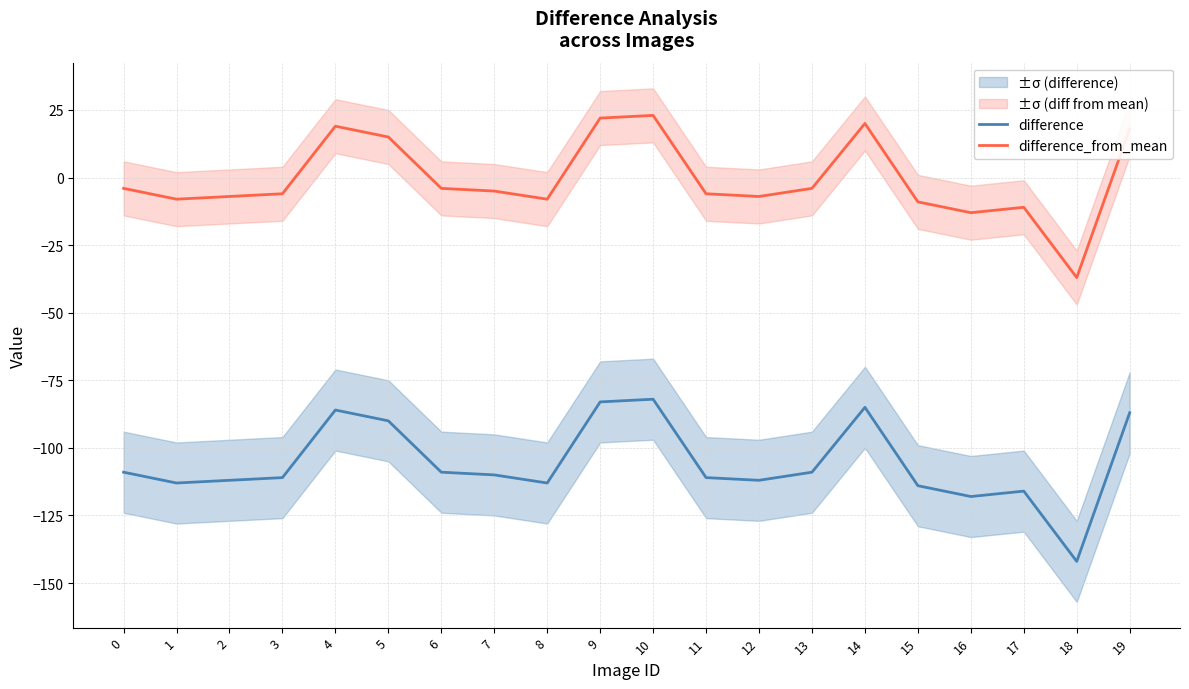

What is the spread (max minus min) of values at 5?

105